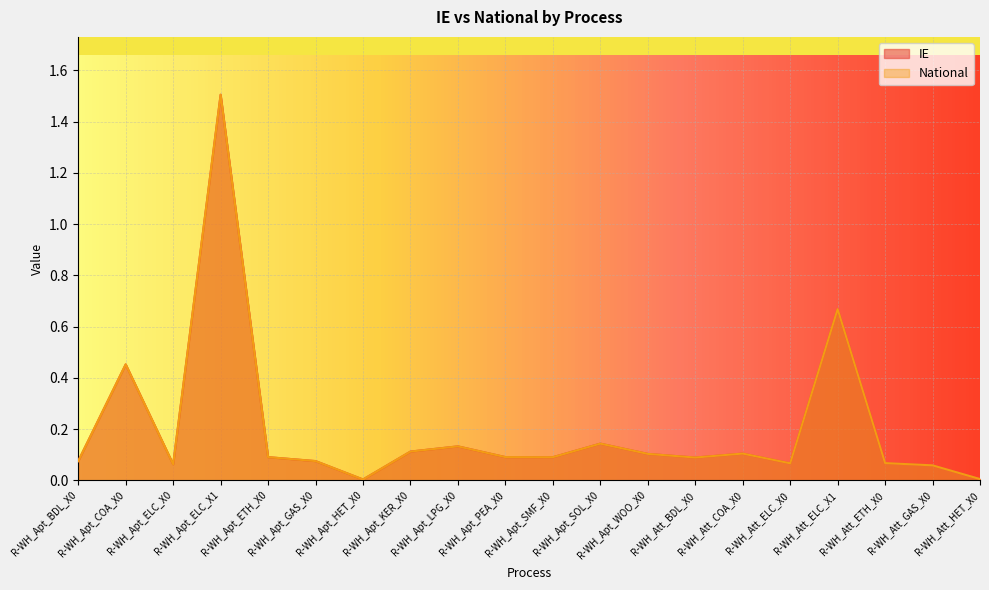

Does the chart display data point markers on the line(s)?

No